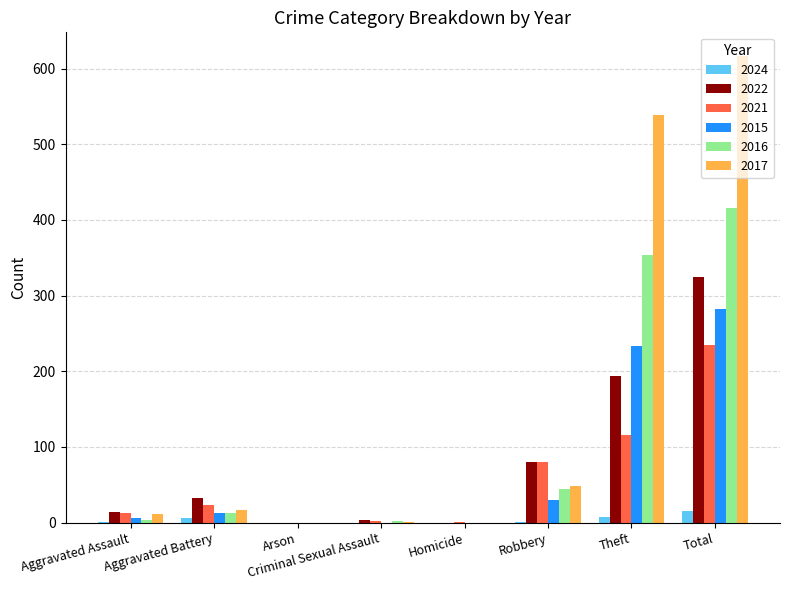

Which series has the largest total across all categories?

2017